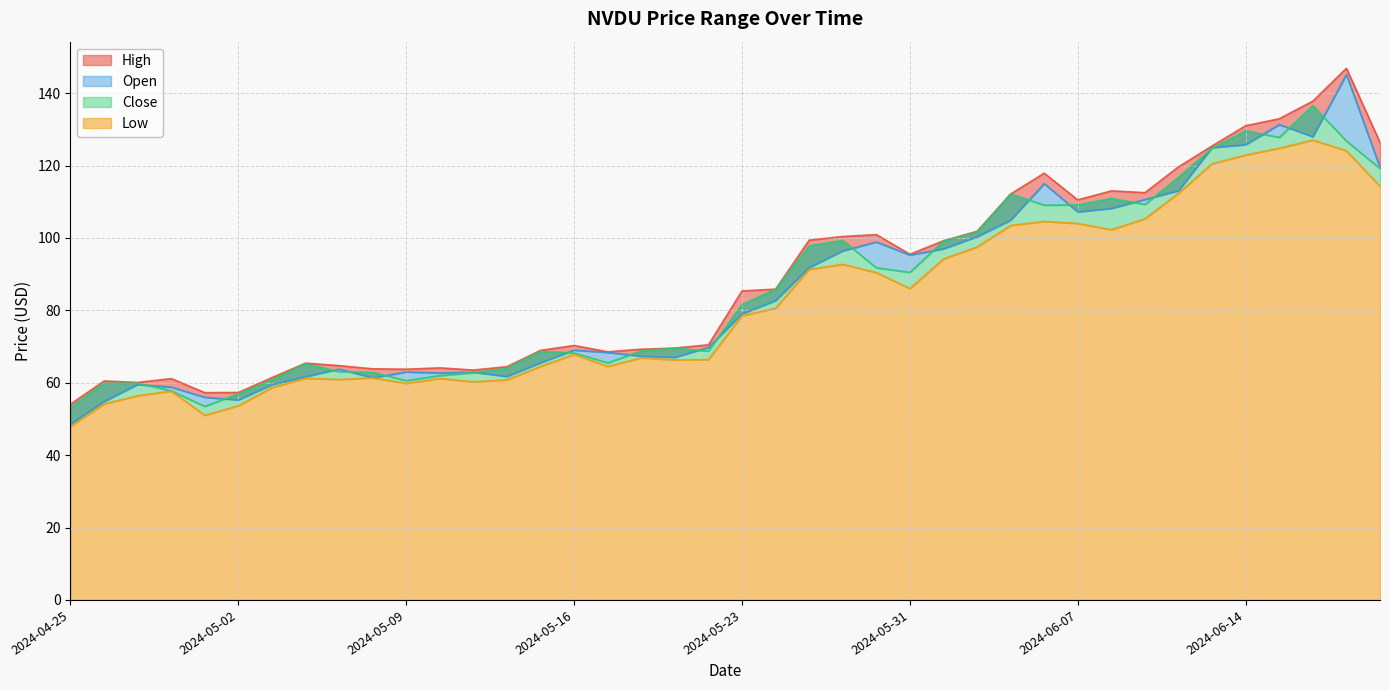

At which category does Open reach its first local peak?

2024-04-29